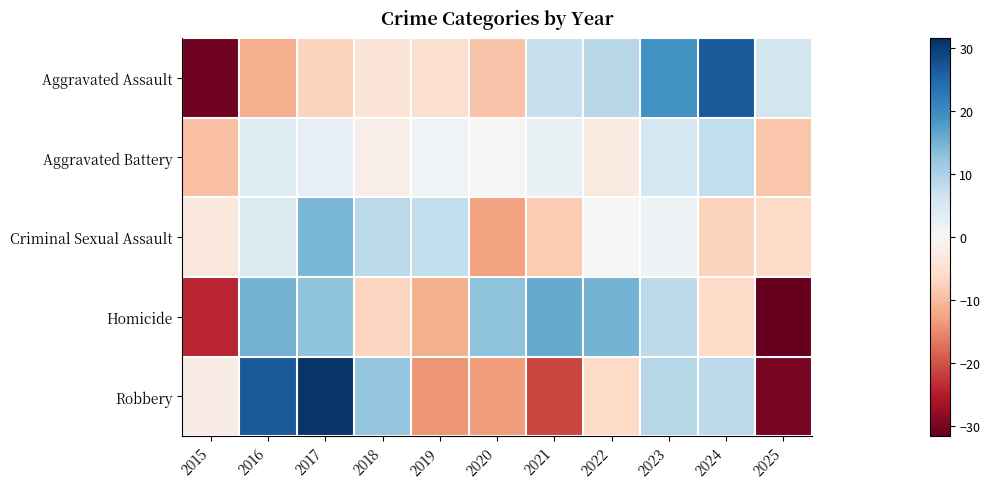

Reading left to right, extract all data points from this chart.

Aggravated Assault: 2015=-30.8	2016=-11.6	2017=-6.9	2018=-4.0	2019=-5.2	2020=-9.1	2021=7.4	2022=8.7	2023=19.2	2024=26.6	2025=5.8
Aggravated Battery: 2015=-9.5	2016=4.1	2017=2.7	2018=-2.2	2019=1.3	2020=-0.5	2021=2.3	2022=-2.7	2023=5.5	2024=7.8	2025=-8.8
Criminal Sexual Assault: 2015=-3.3	2016=4.7	2017=14.3	2018=8.5	2019=7.7	2020=-12.7	2021=-8.0	2022=0.2	2023=1.5	2024=-7.0	2025=-6.0
Homicide: 2015=-24.1	2016=15.0	2017=12.8	2018=-6.7	2019=-11.2	2020=12.8	2021=15.9	2022=15.0	2023=8.4	2024=-6.3	2025=-31.6
Robbery: 2015=-2.4	2016=26.6	2017=30.7	2018=12.2	2019=-14.1	2020=-13.2	2021=-21.0	2022=-6.2	2023=9.1	2024=8.3	2025=-30.1